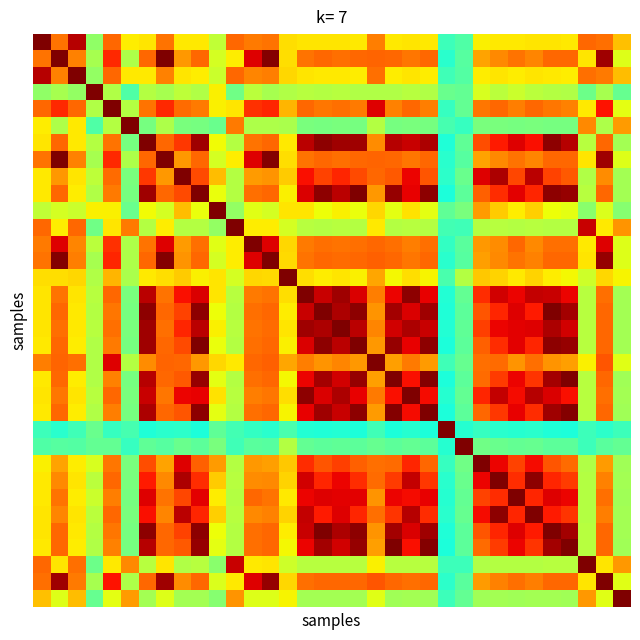

What is the maximum value shown in the chart?

1.0